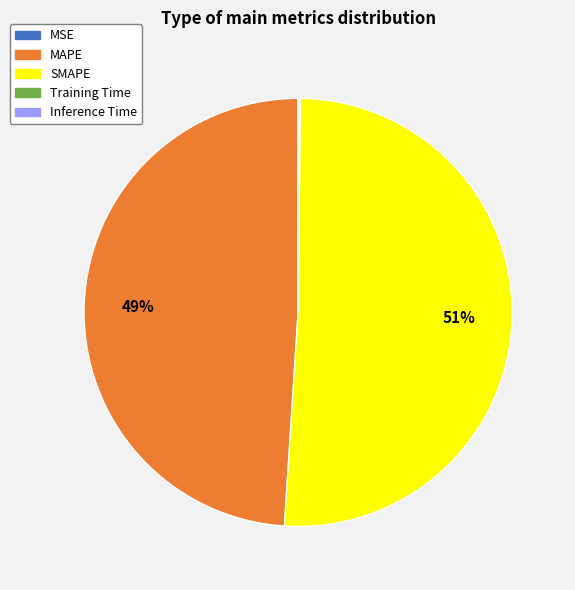

Which slice is the largest?

SMAPE